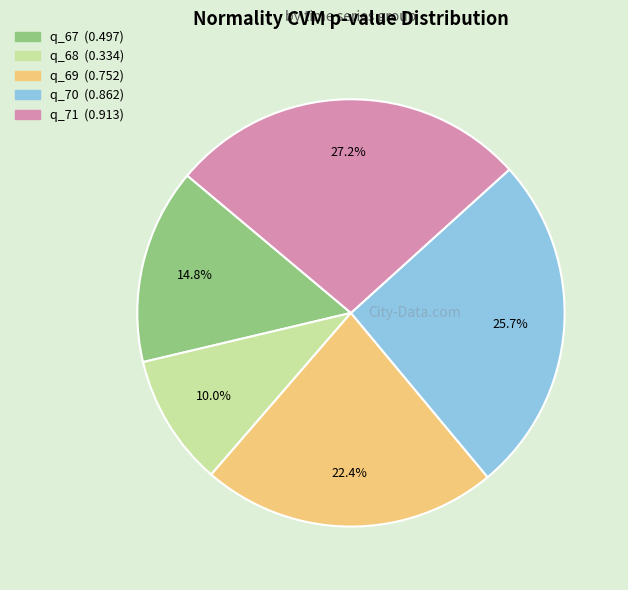

What is the smallest slice in the pie chart?

q_68